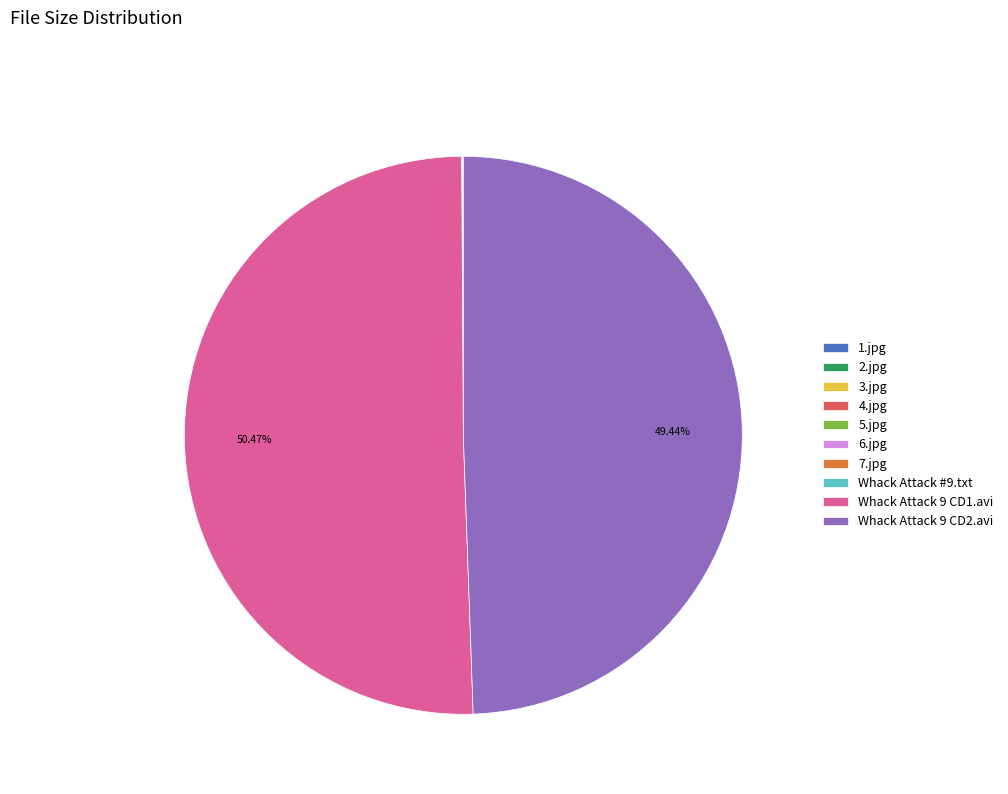

What is the majority slice?

Whack Attack 9 CD1.avi